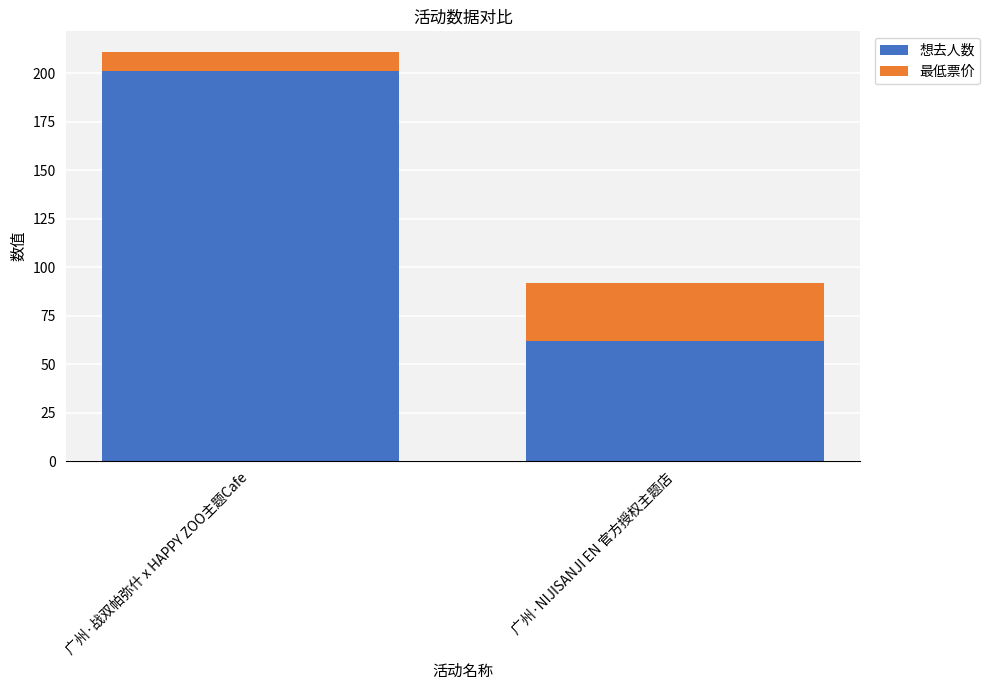

What is the sum of all 想去人数 values?

263